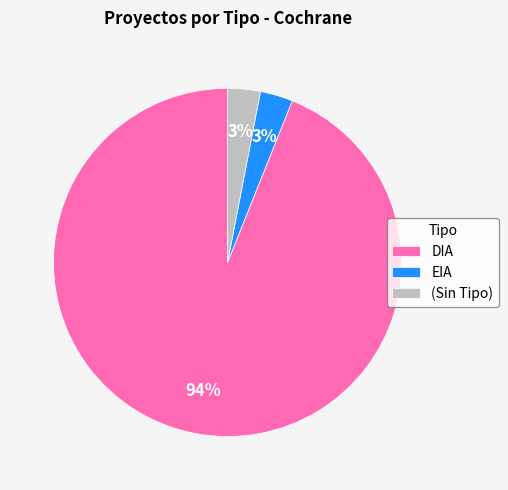

Does any single category account for the majority?

Yes